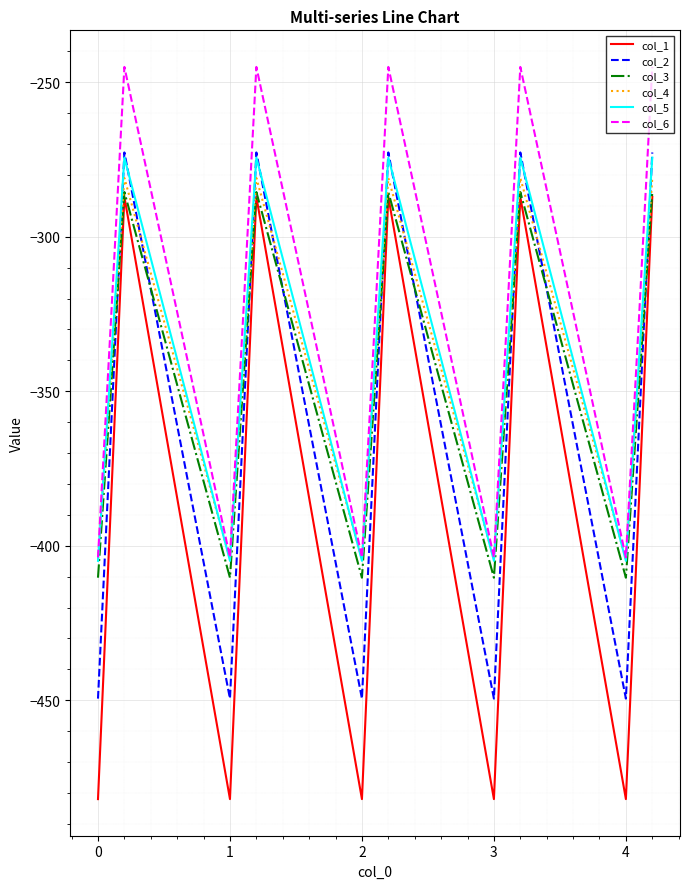

Which series has the largest total across all categories?

col_6